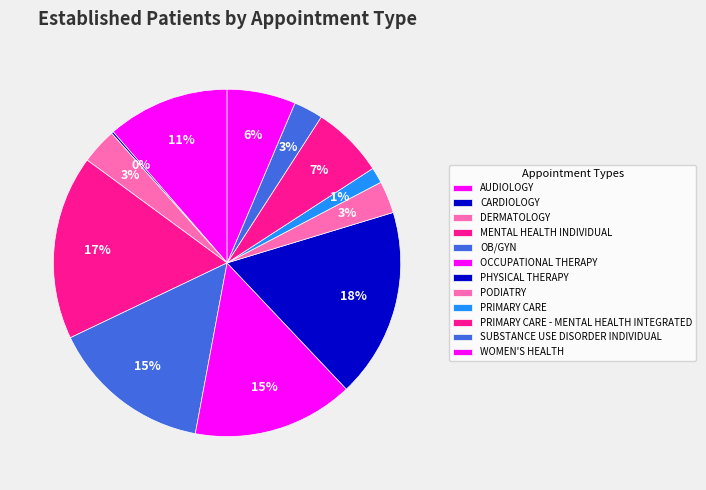

Do PHYSICAL THERAPY and OB/GYN together represent more than half of the pie?

No